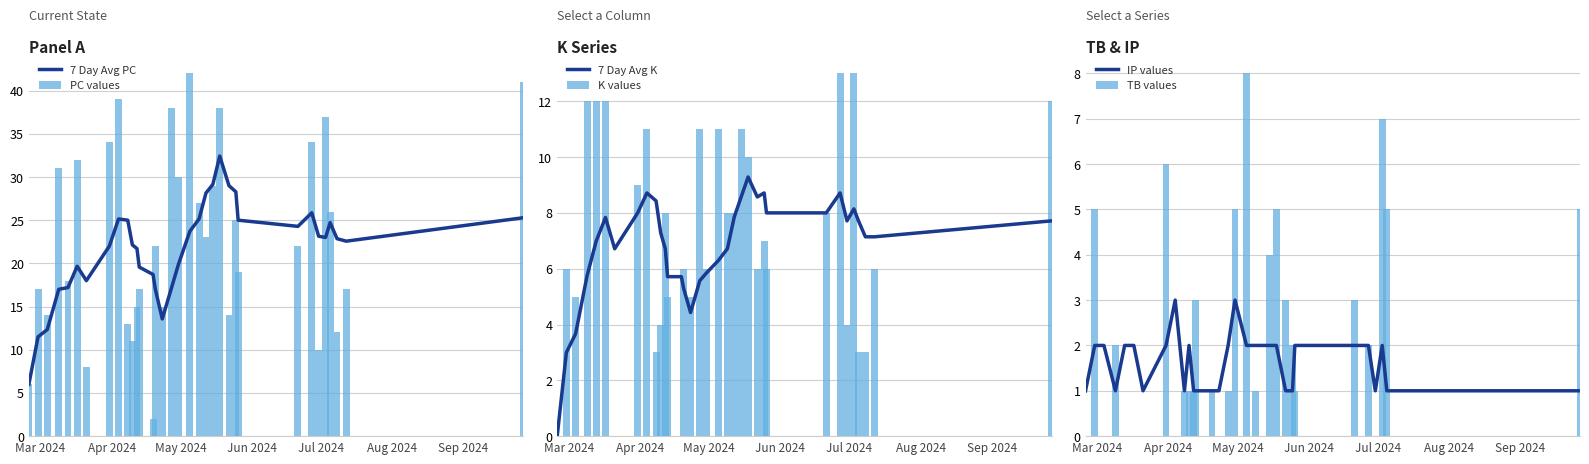

Which series has the largest total across all categories?

PC values